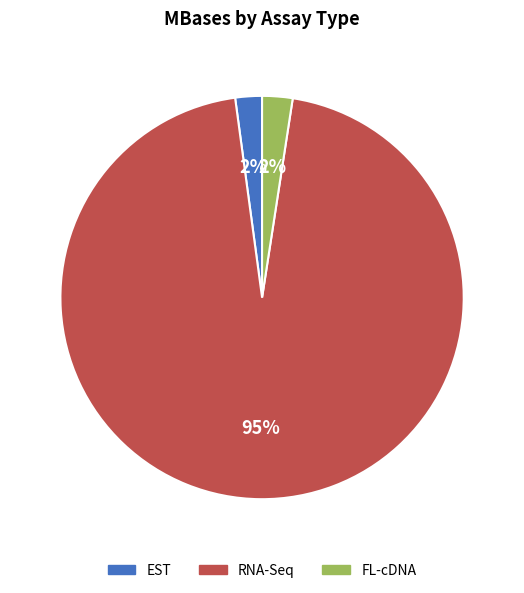

Does RNA-Seq represent more than half of the total?

Yes